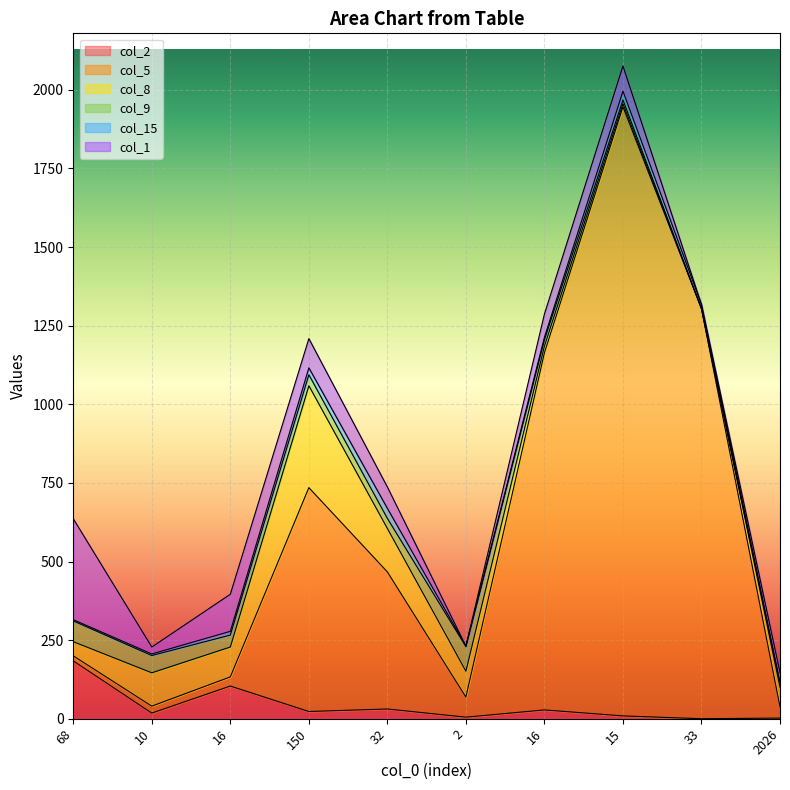

Which series changed the most between 150 and 33?

col_5